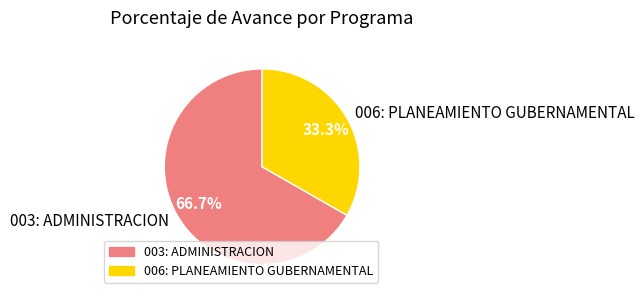

Count the number of slices in the pie.

2